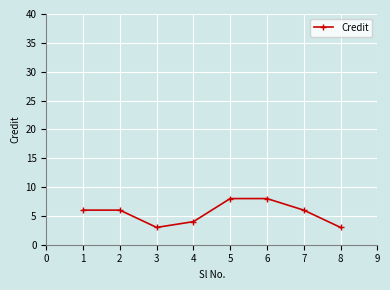

What is the sum of all values?

44